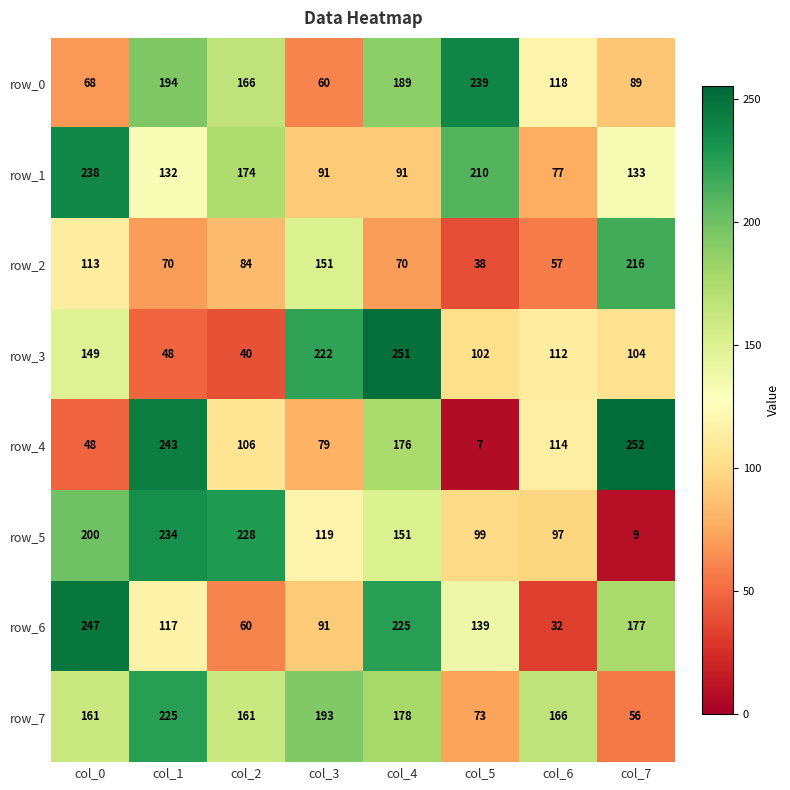

Is it true that row_1 equals 174 at col_2?

True